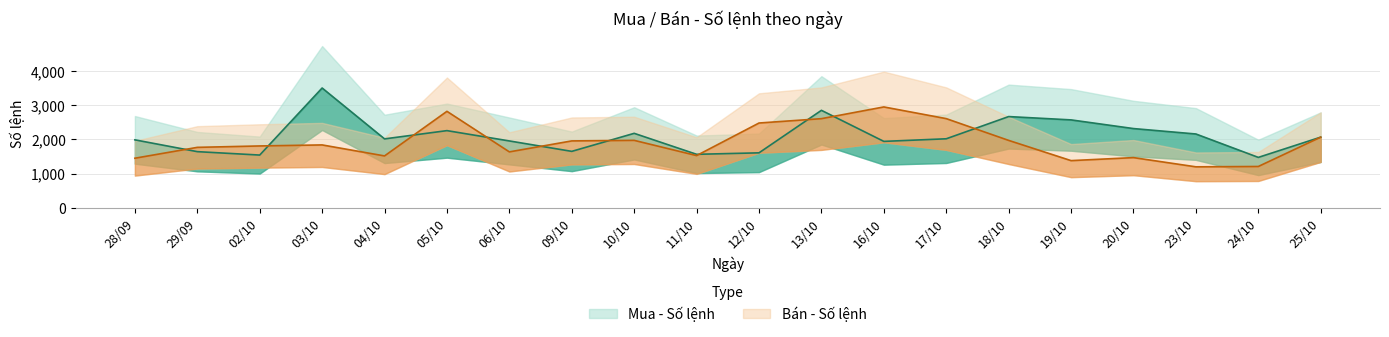

At which category is the sum across all series the highest?

13/10